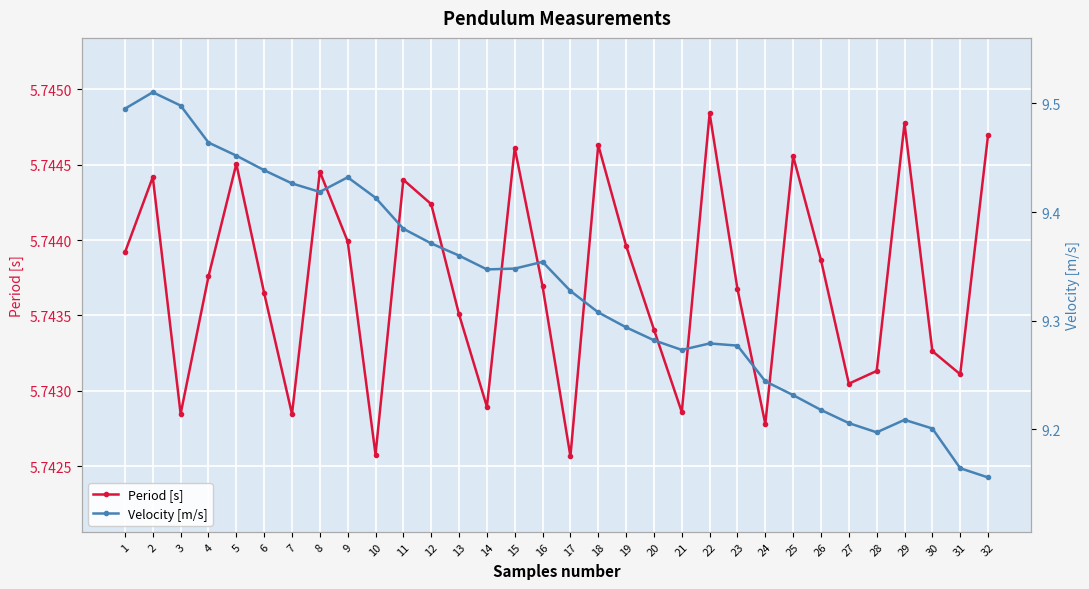

Reading left to right, list all the values displayed in this chart.

Period [s]: 1=5.7	2=5.7	3=5.7	4=5.7	5=5.7	6=5.7	7=5.7	8=5.7	9=5.7	10=5.7	11=5.7	12=5.7	13=5.7	14=5.7	15=5.7	16=5.7	17=5.7	18=5.7	19=5.7	20=5.7	21=5.7	22=5.7	23=5.7	24=5.7	25=5.7	26=5.7	27=5.7	28=5.7	29=5.7	30=5.7	31=5.7	32=5.7
Velocity [m/s]: 1=9.5	2=9.5	3=9.5	4=9.5	5=9.5	6=9.4	7=9.4	8=9.4	9=9.4	10=9.4	11=9.4	12=9.4	13=9.4	14=9.3	15=9.3	16=9.4	17=9.3	18=9.3	19=9.3	20=9.3	21=9.3	22=9.3	23=9.3	24=9.2	25=9.2	26=9.2	27=9.2	28=9.2	29=9.2	30=9.2	31=9.2	32=9.2